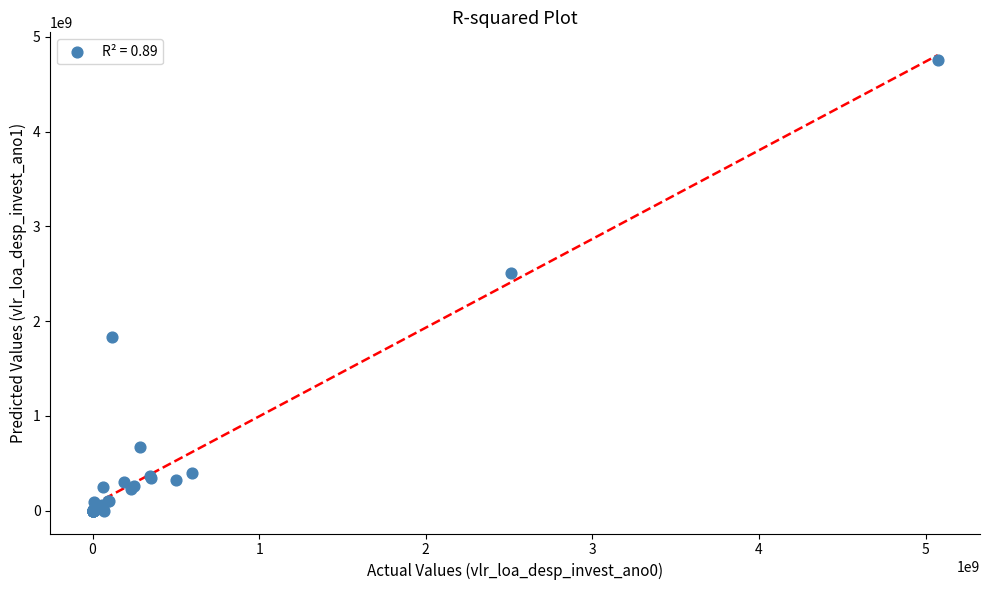

What Y value in the scatter plot is closest to 2379071541?

2510000000